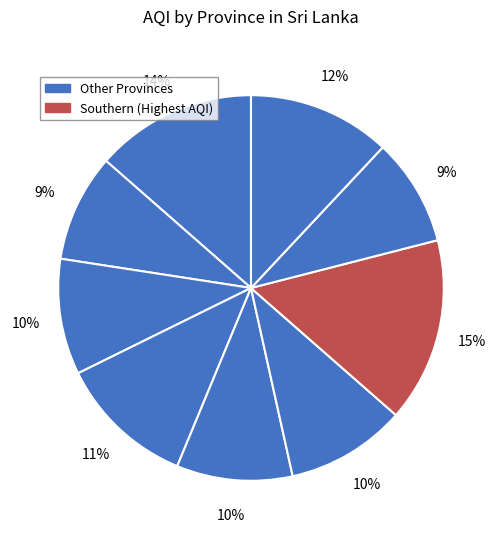

Which category has the biggest portion of the pie?

Southern